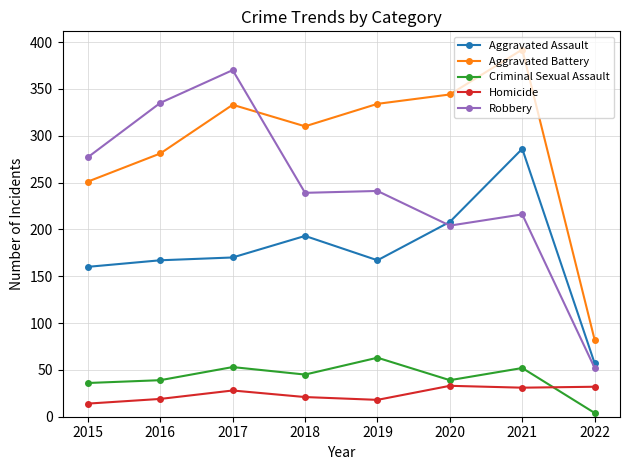

At which label does Criminal Sexual Assault reach its minimum?

2022